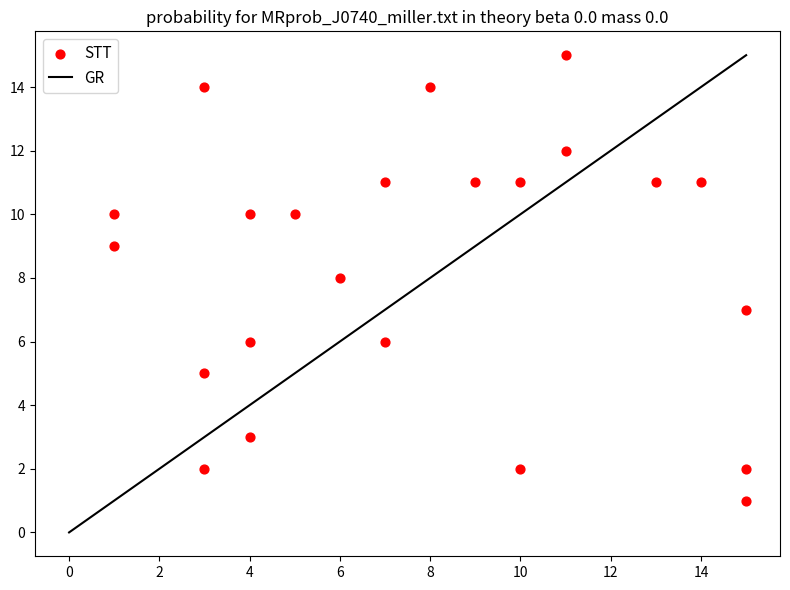

What is the range of X values (max minus min)?

14